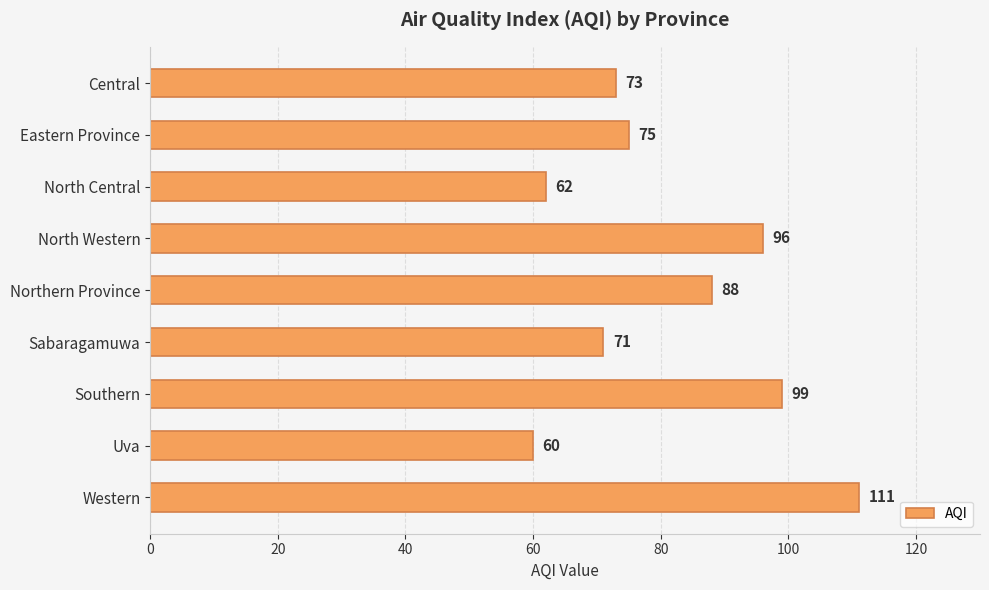

Reading top to bottom, extract all data points from this chart.

Central=73	Eastern Province=75	North Central=62	North Western=96	Northern Province=88	Sabaragamuwa=71	Southern=99	Uva=60	Western=111